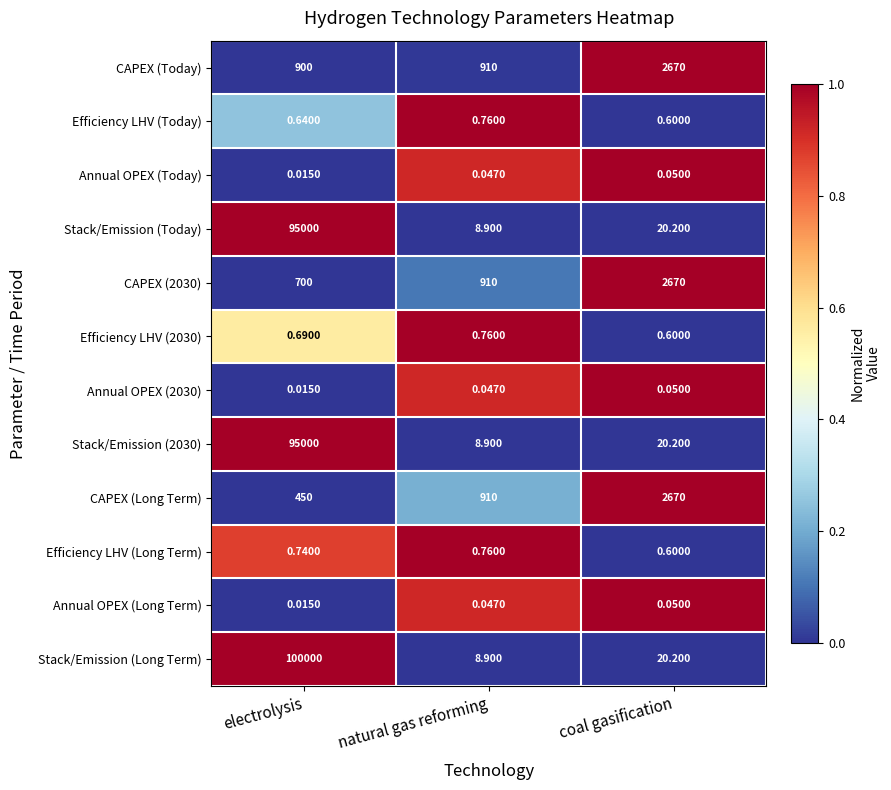

Where is Stack/Emission (Long Term) nearest to the value 50004?

coal gasification